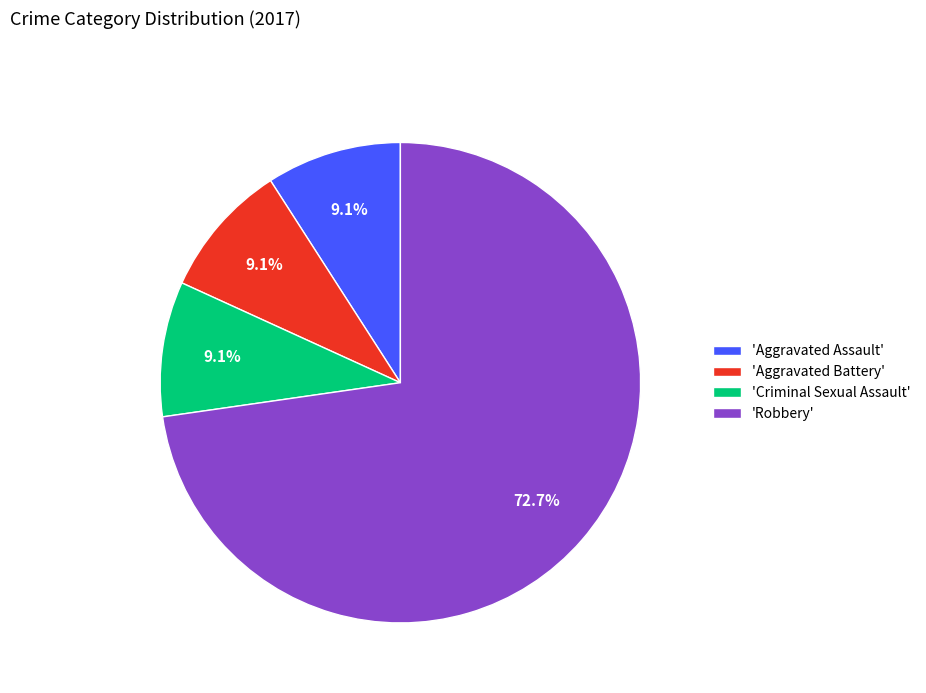

Count the number of slices in the pie.

4